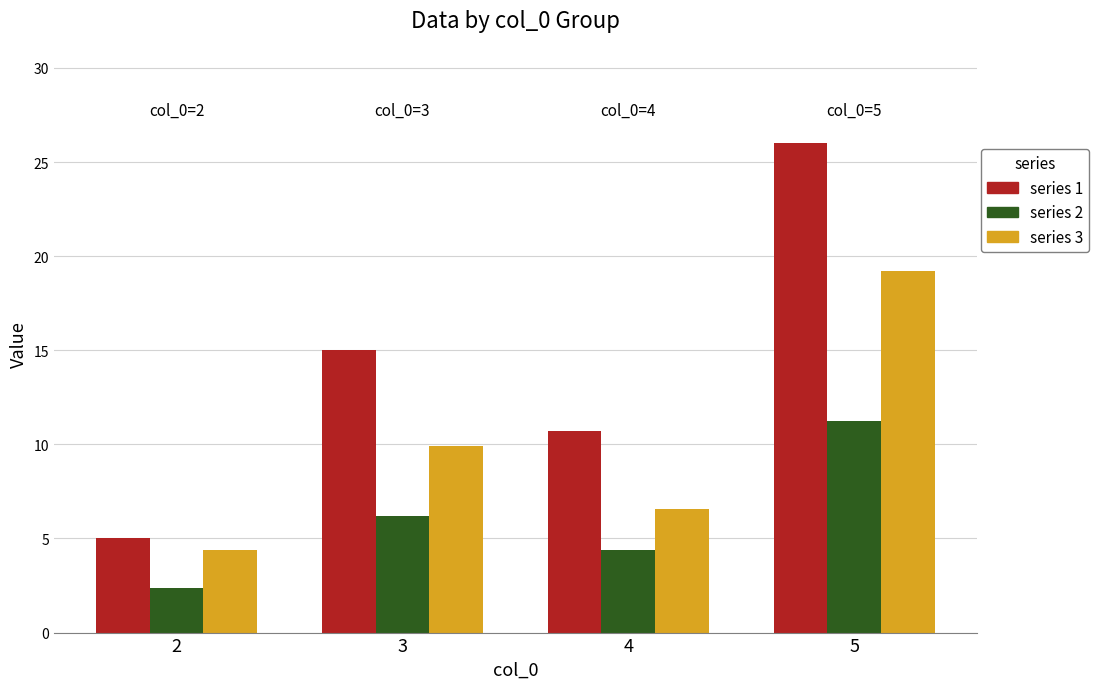

What is the maximum value shown in the chart?

26.0